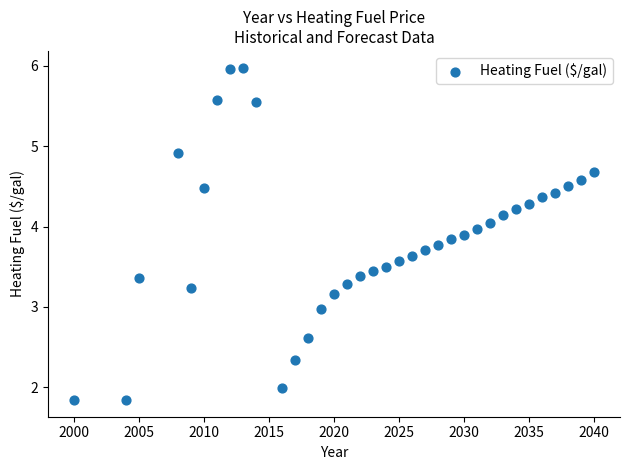

What is the range of X values (max minus min)?

40.0